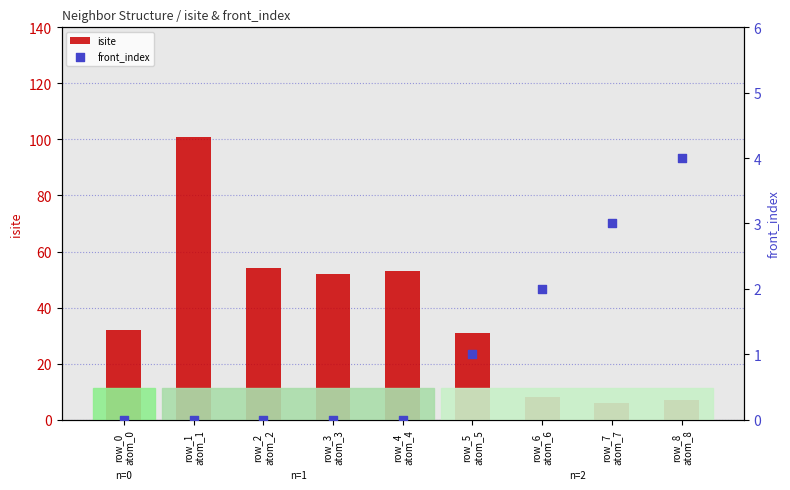

Which series has the largest total across all categories?

isite